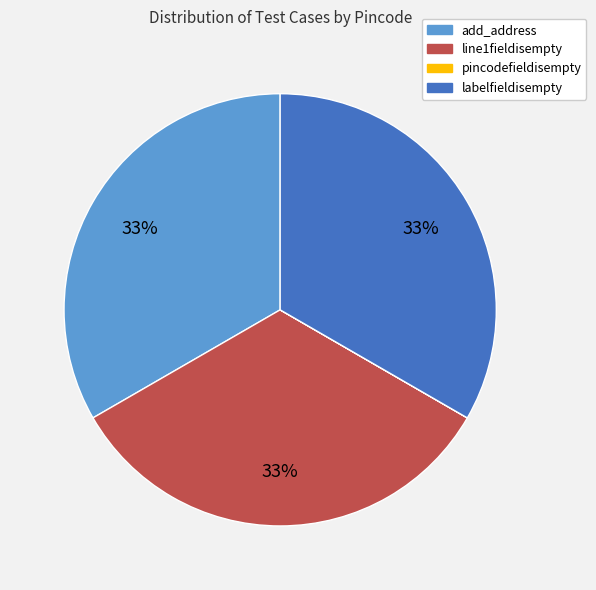

To the nearest percent, what is the average slice percentage?

25%